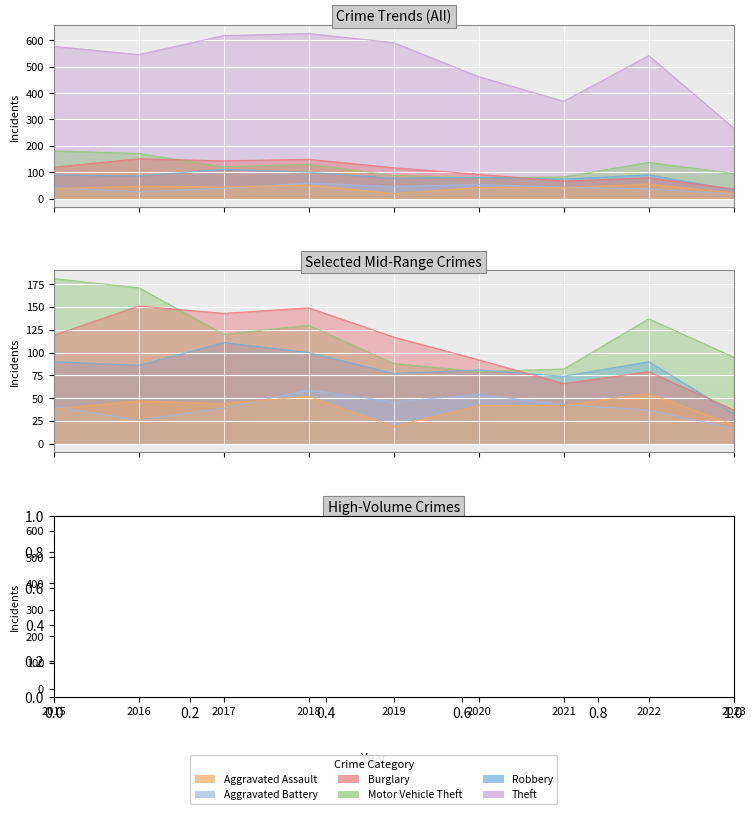

What is the highest value of the Burglary series?

151